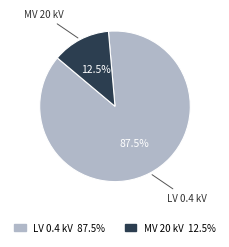

Which category accounts for the majority?

LV 0.4 kV